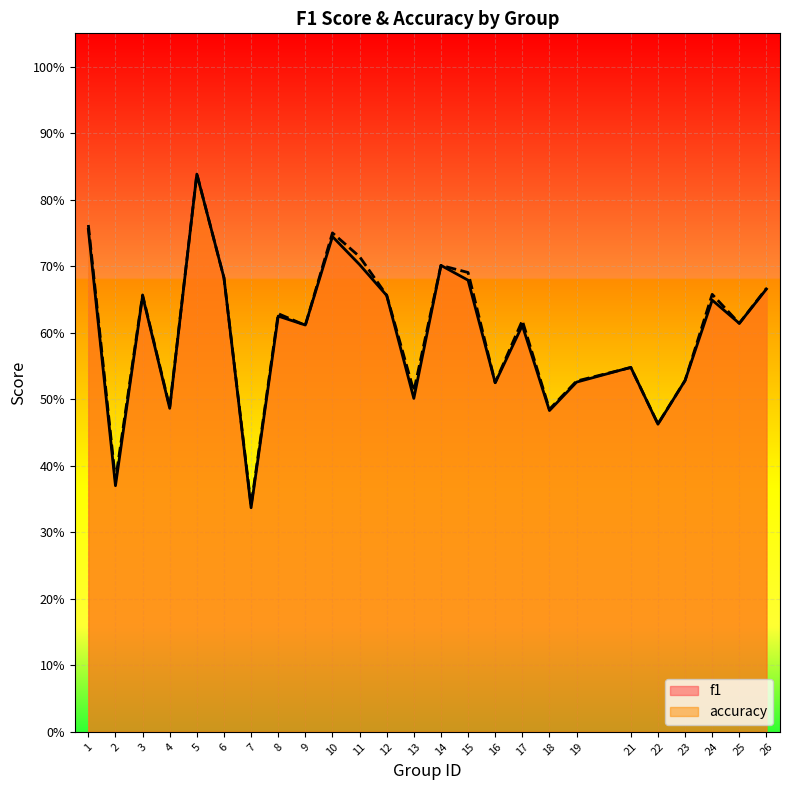

Is the value of accuracy at 3 greater than the value of f1 at 26?

No